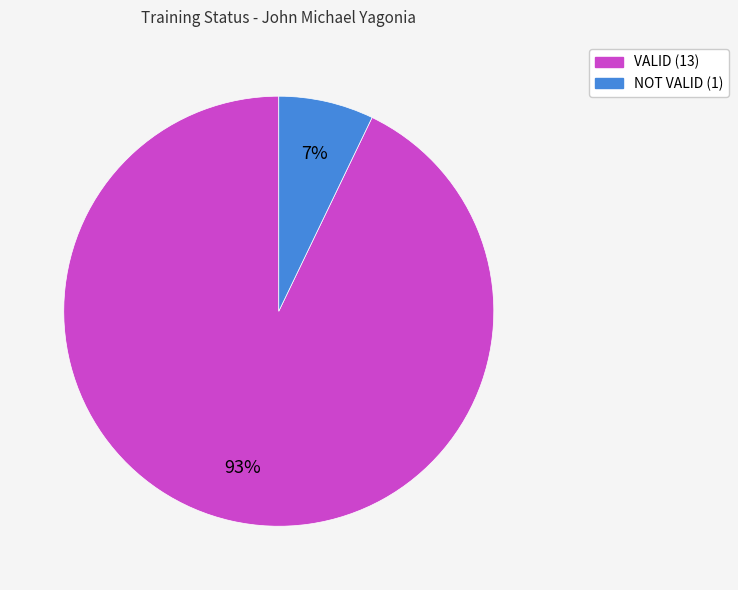

What percentage is the VALID slice, to the nearest percent?

93%